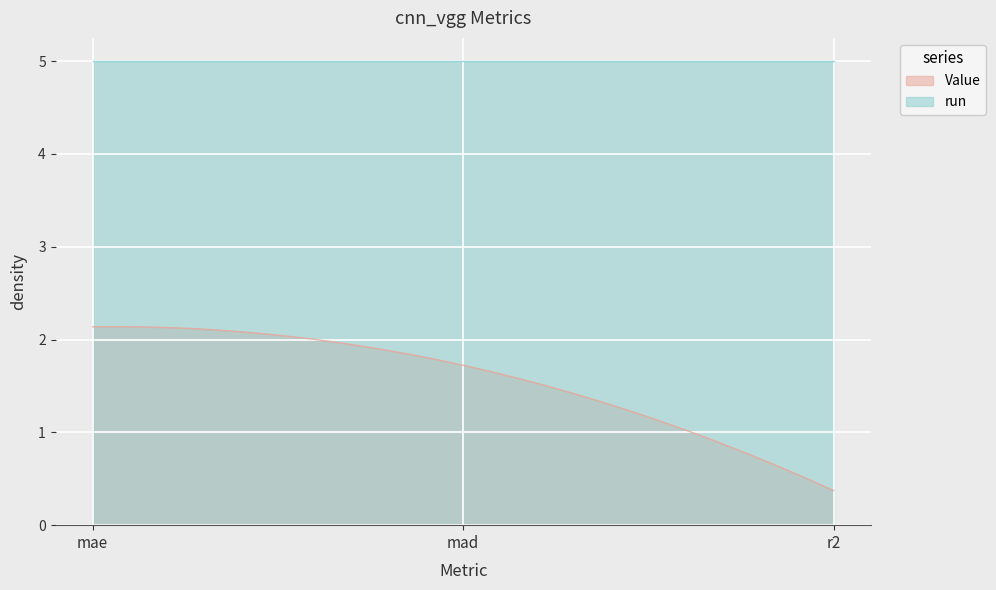

At which category does the chart reach its minimum across all series?

r2